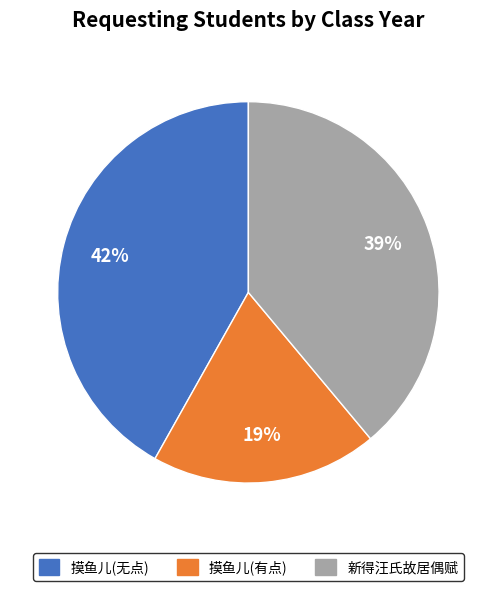

To the nearest percent, what is the average slice percentage?

33%